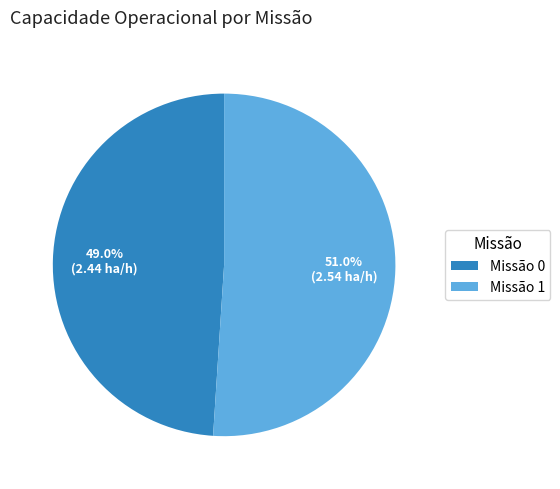

Rank the categories by value from highest to lowest.

Missão 1, Missão 0